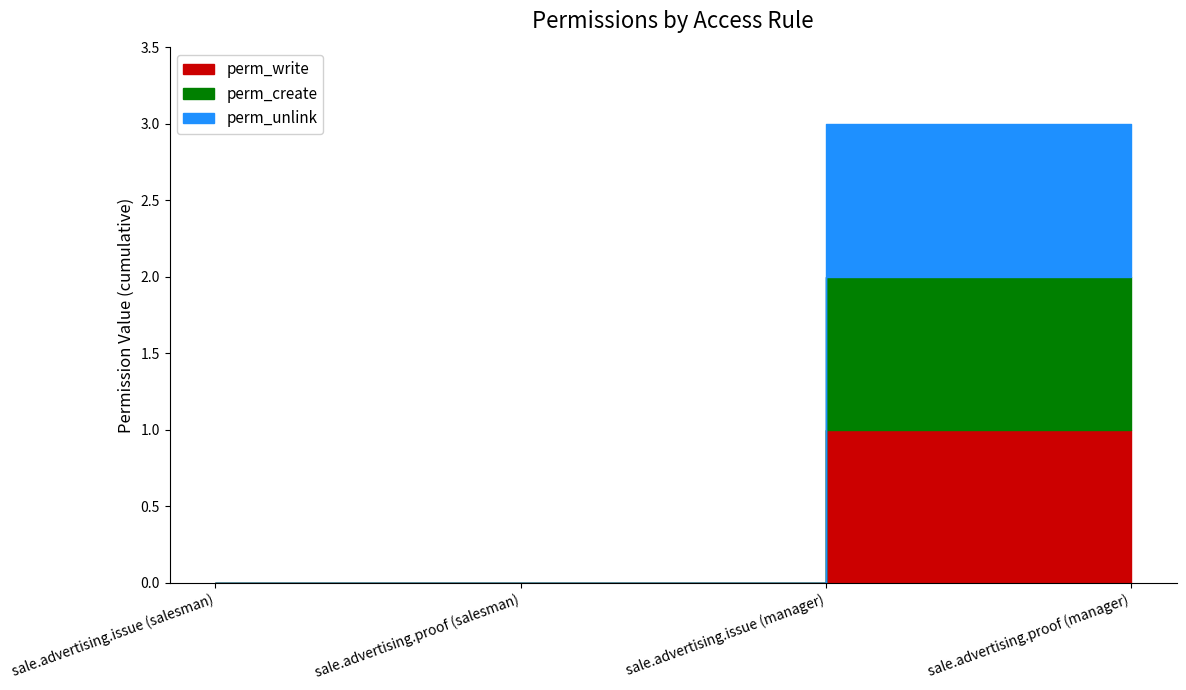

True or false: perm_write and perm_unlink cross at least once.

False